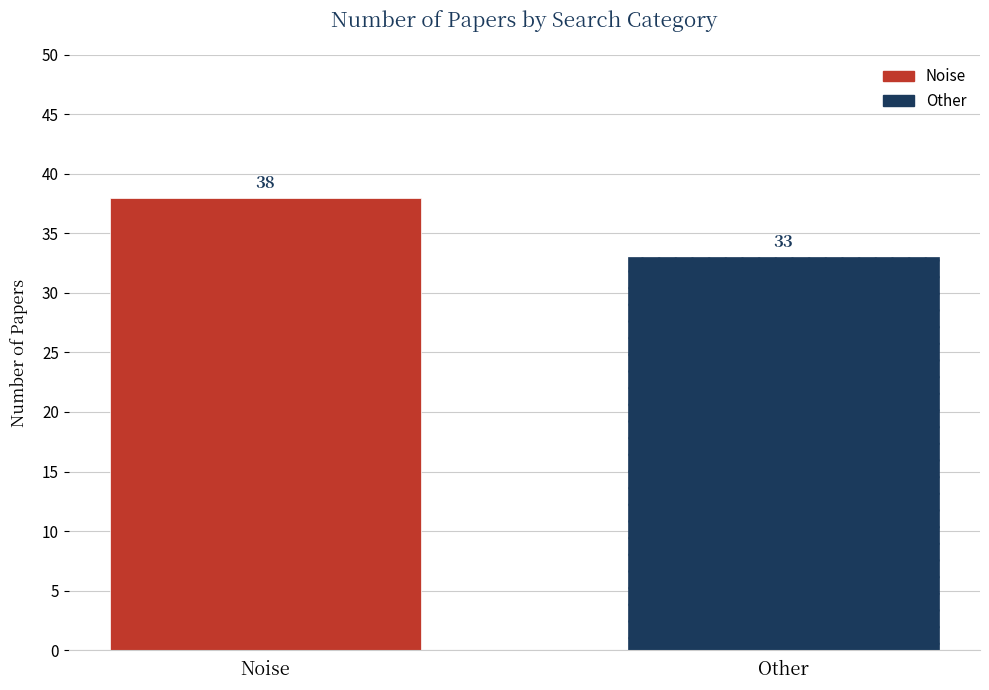

Which series has the largest range (max minus min)?

Noise